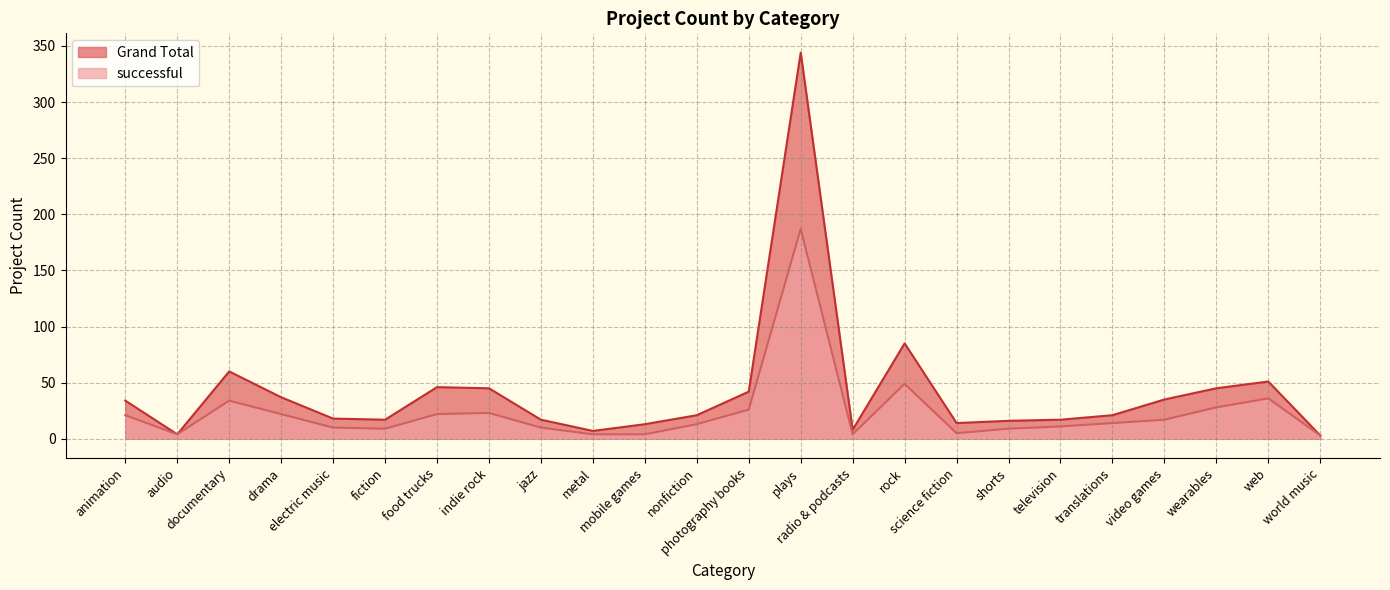

At which category does the chart reach its peak across all series?

plays